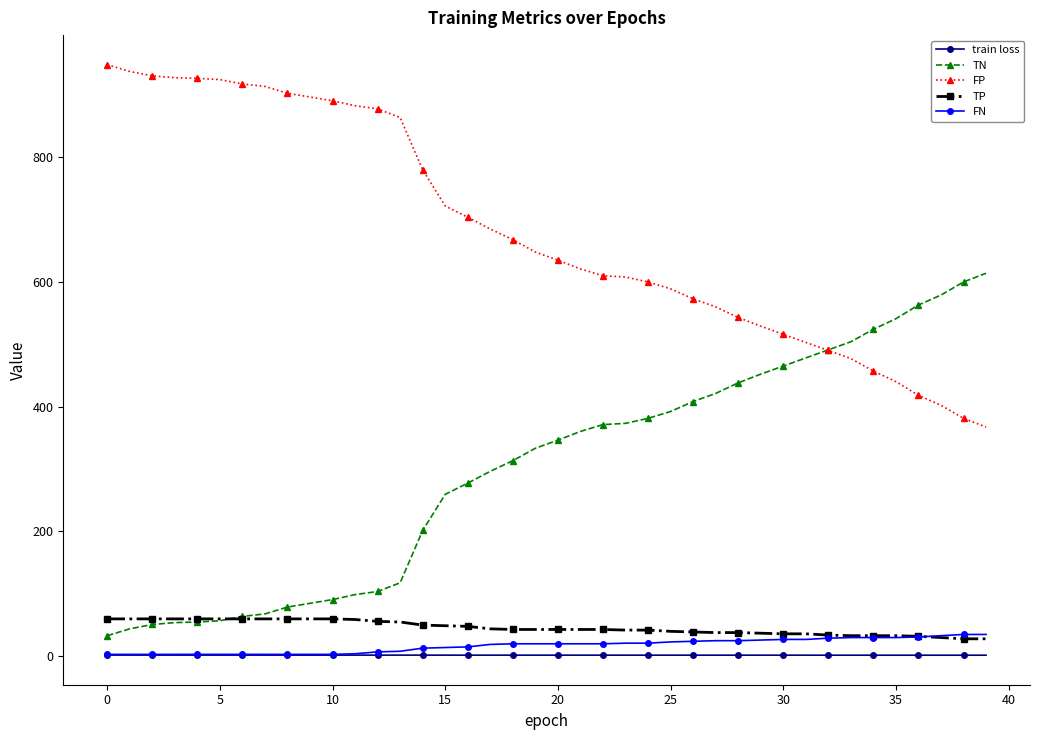

Which series has the largest total across all categories?

FP